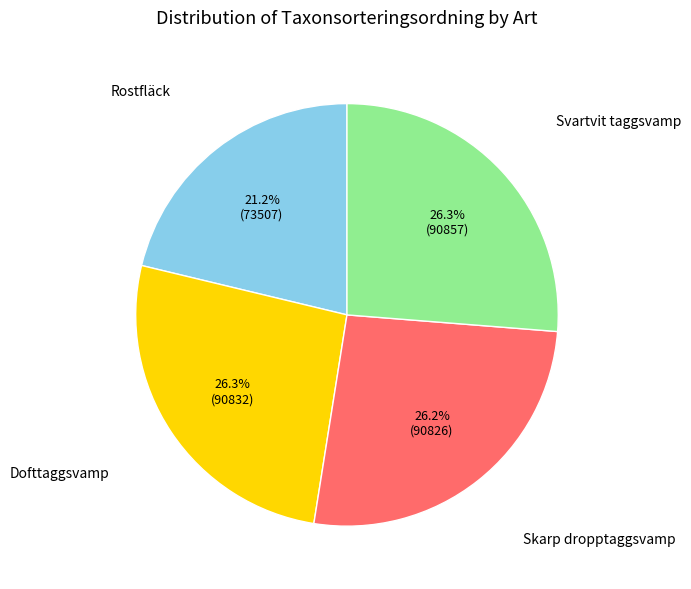

Is there a majority slice in this chart?

No